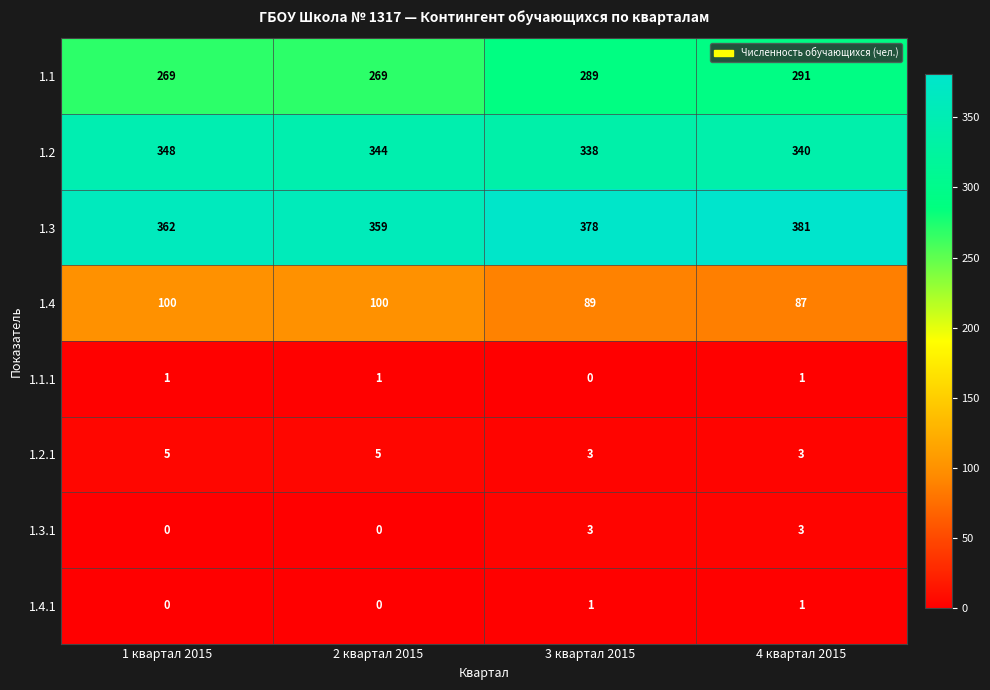

What is the difference between the second highest and second lowest values in the 1.3 series?

16